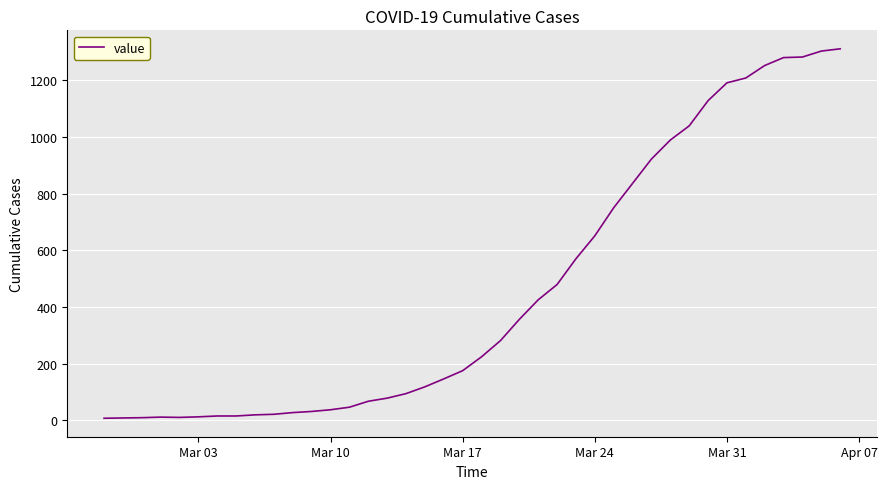

How many lines are shown in the chart?

1